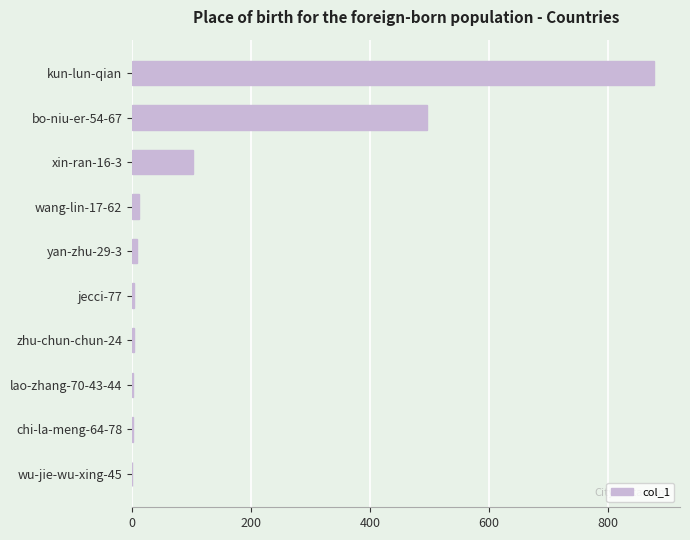

What is the sum of all values?

1507